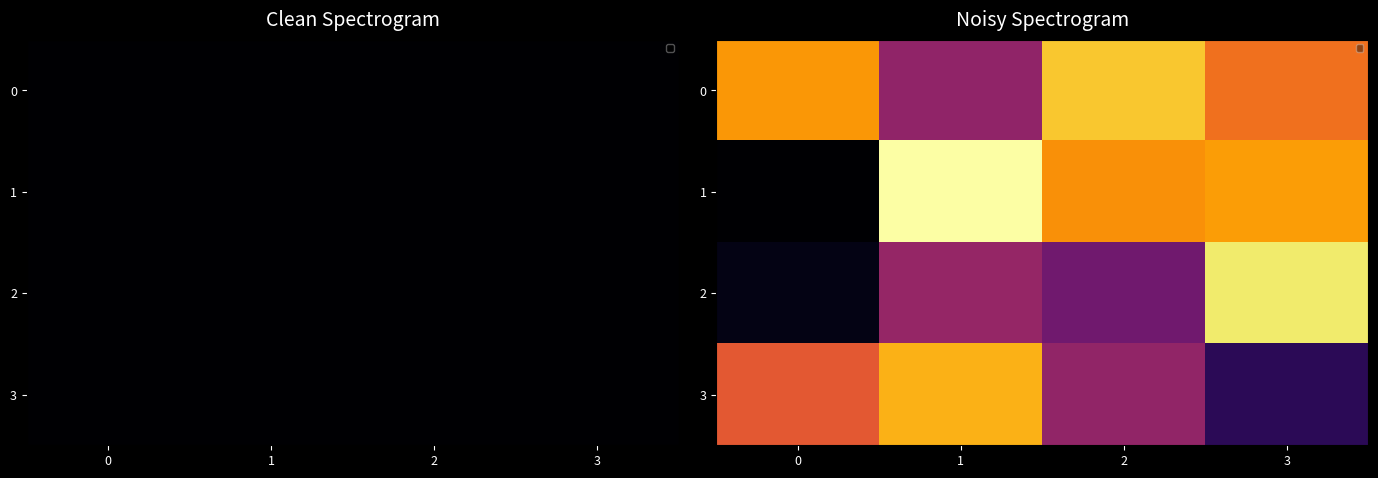

What is the sum of the row_0 values at 0 and 2?

0.4